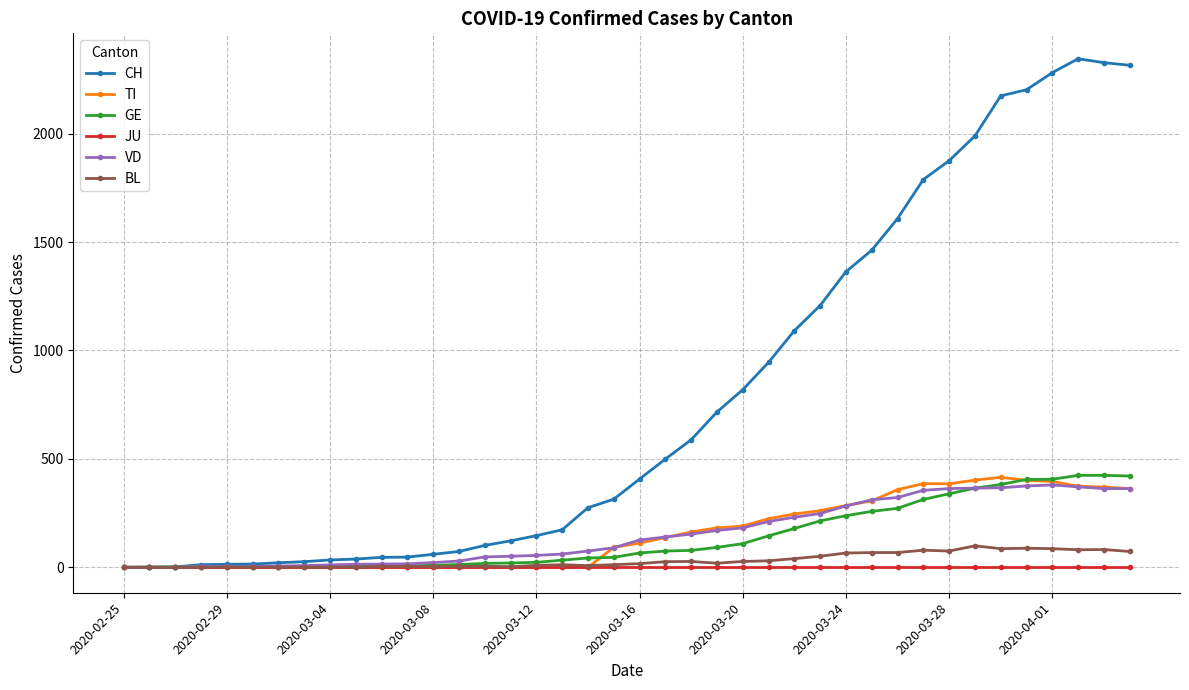

Which series has the widest spread of values?

CH